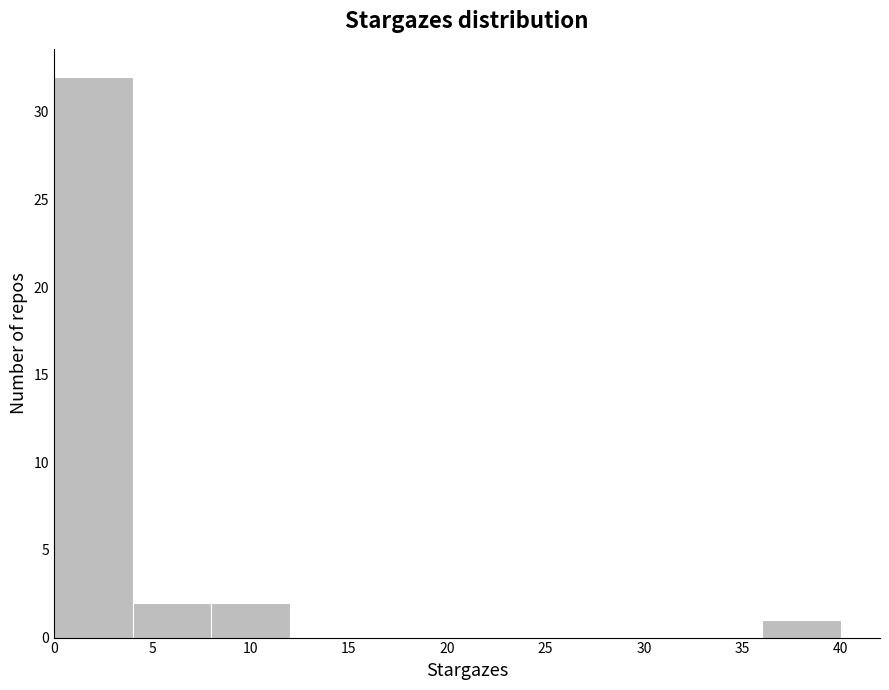

Reading left to right, transcribe this chart: for each bar, give the range it covers on the x-axis and its height. The values are not printed on the chart, so give them approximately, as read against the axis.

0 to 4: 32
4 to 8: 2
8 to 12: 2
12 to 16: 0
16 to 20: 0
20 to 24: 0
24 to 28: 0
28 to 32: 0
32 to 36: 0
36 to 40: 1